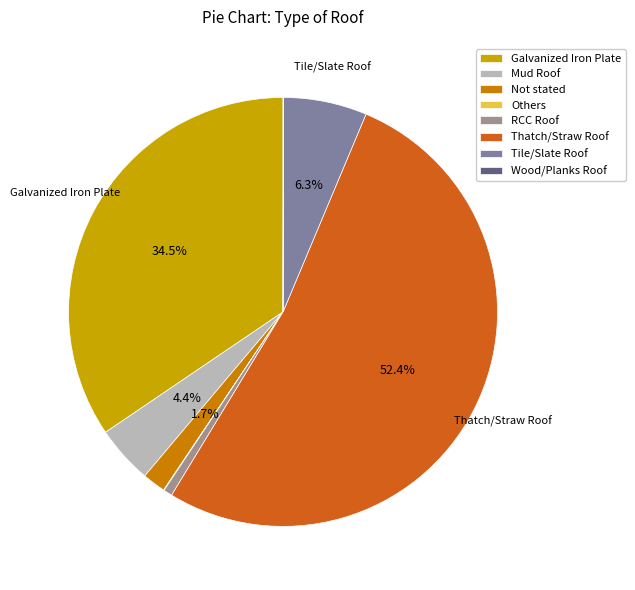

How much of the chart is everything except Mud Roof?

95.6%